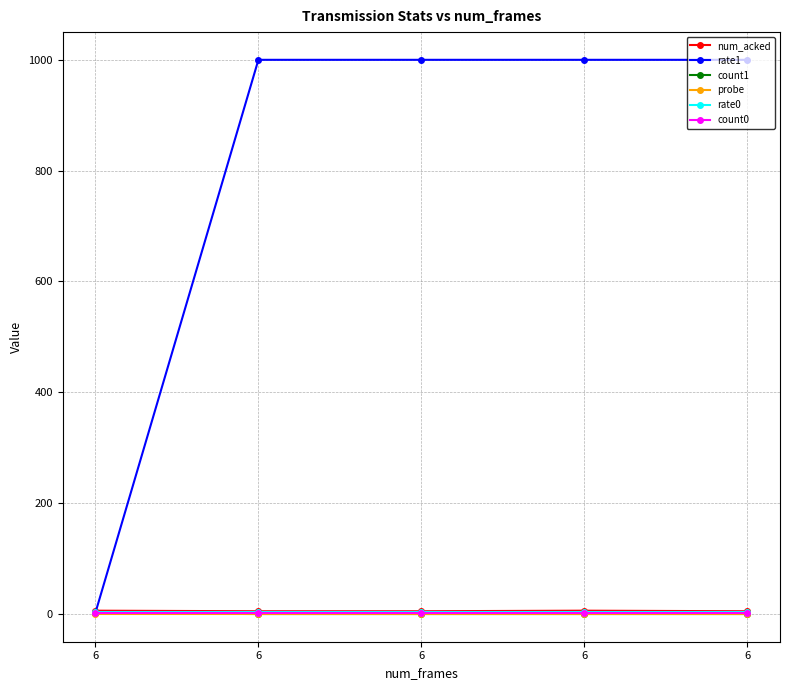

Is it true that rate0 equals 4 at 6?

True